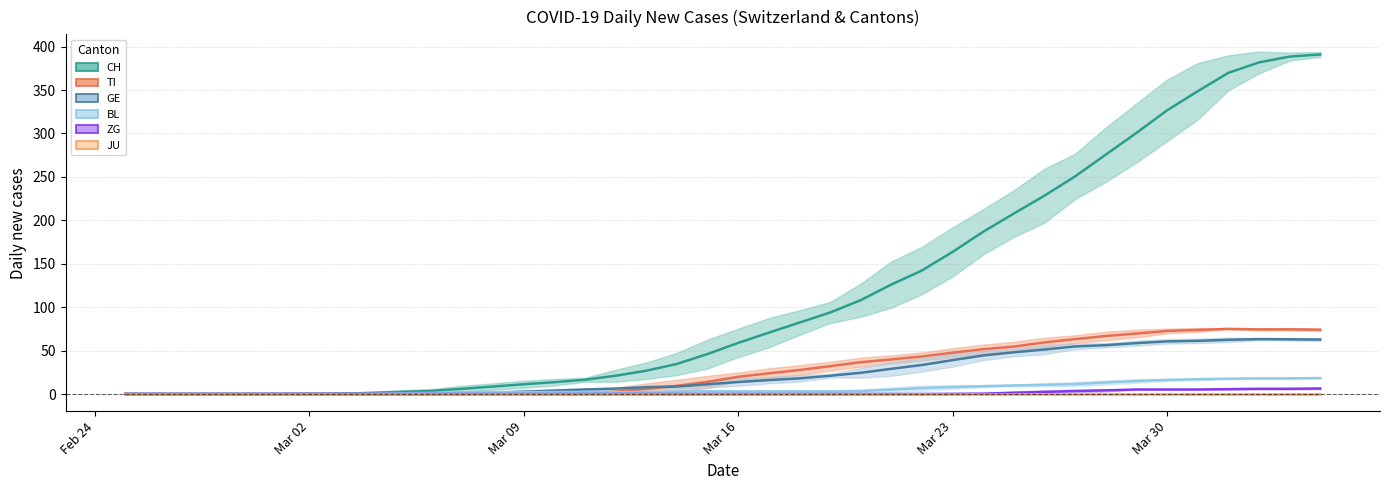

True or false: TI and GE cross at least once.

True